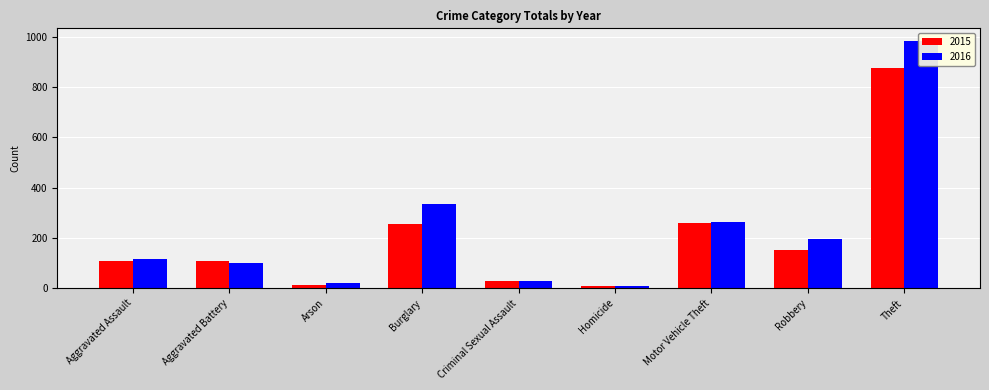

Reading right to left, extract all data points from this chart.

2015: 874	154	261	9	29	254	13	108	110
2016: 984	194	265	7	30	333	20	102	118